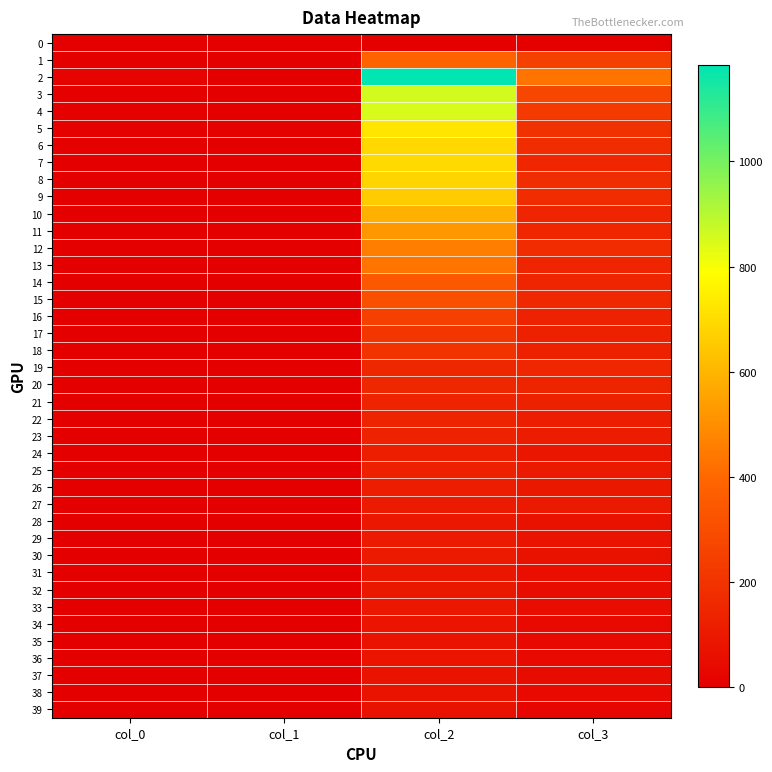

List the series in order of their peak value, lowest first.

0, 39, 35, 37, 38, 34, 36, 31, 33, 28, 32, 27, 29, 30, 26, 24, 25, 23, 22, 21, 19, 20, 18, 17, 16, 15, 14, 1, 13, 12, 11, 10, 9, 8, 6, 7, 5, 4, 3, 2